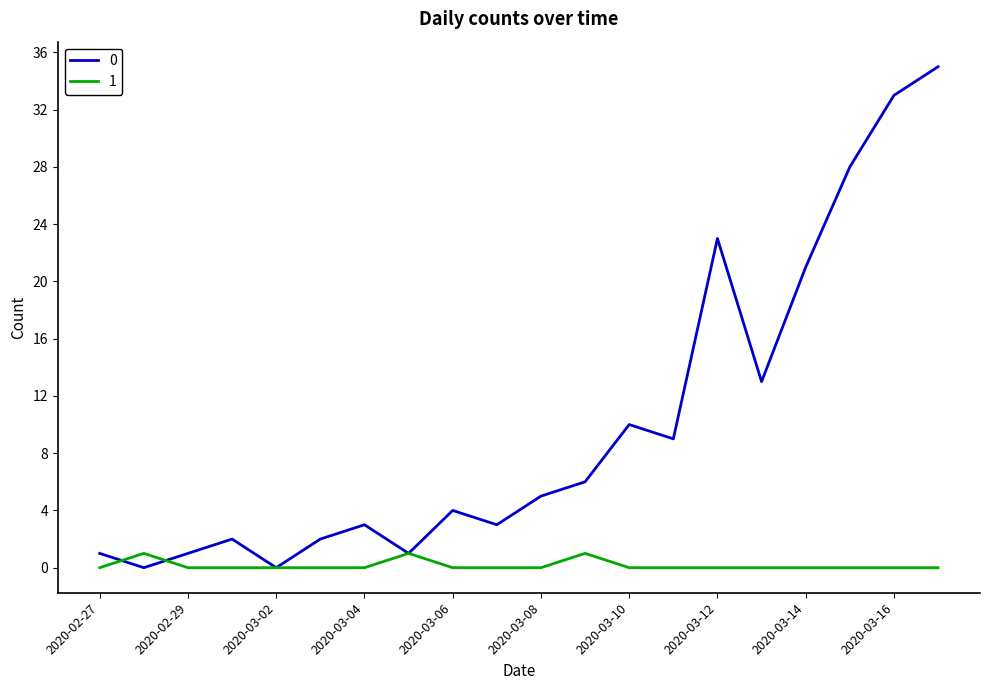

Rank the series by their average value, from lowest to highest.

1, 0